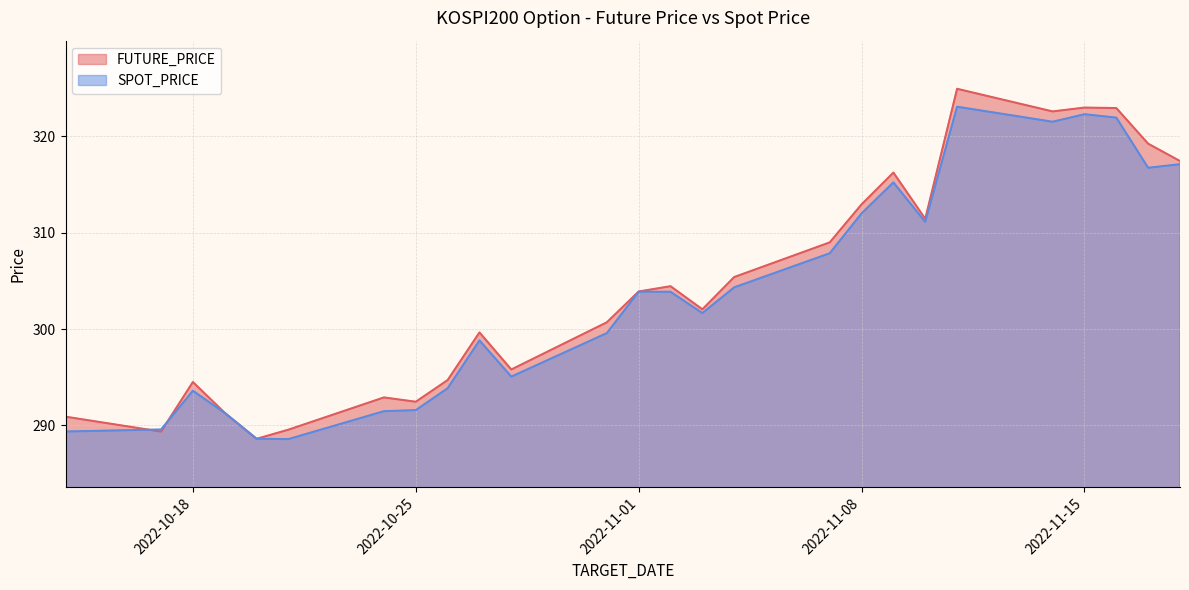

Does the chart display data point markers on the line(s)?

No